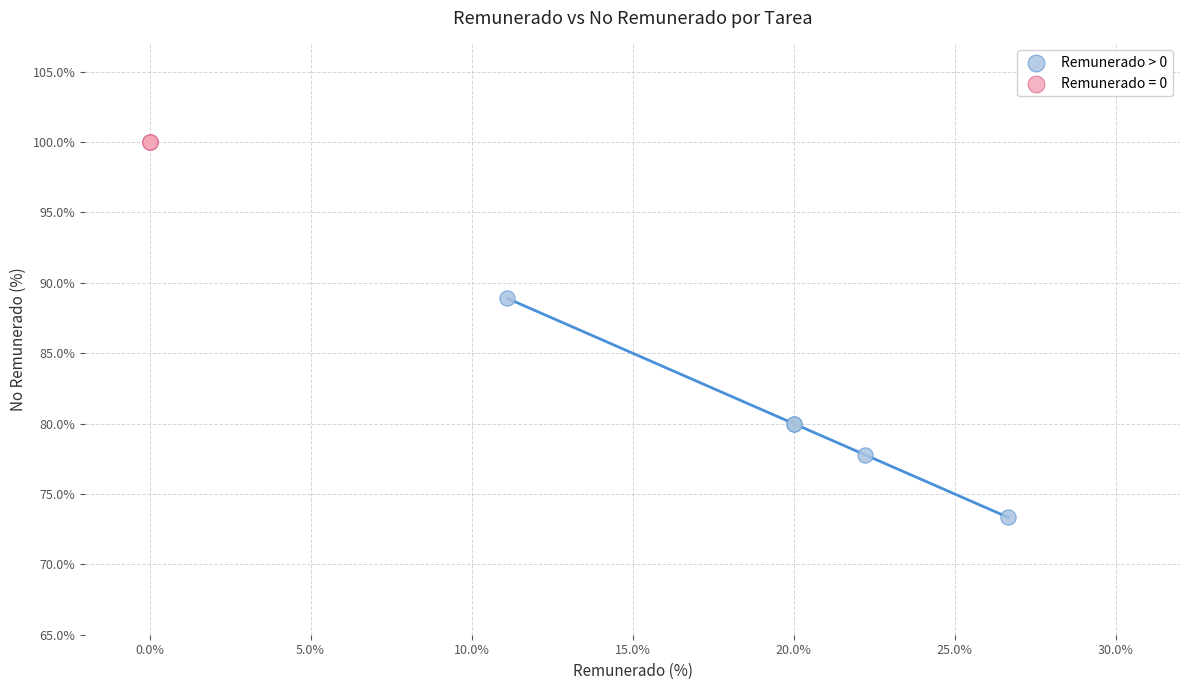

Which series contains the lowest Y value?

Remunerado > 0